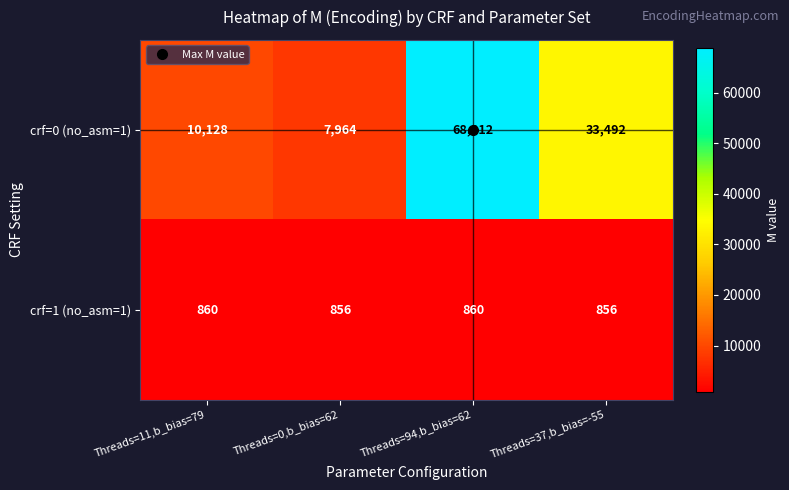

What is the sum of the crf=1 (no_asm=1) values at Threads=0,b_bias=62 and Threads=37,b_bias=-55?

1712